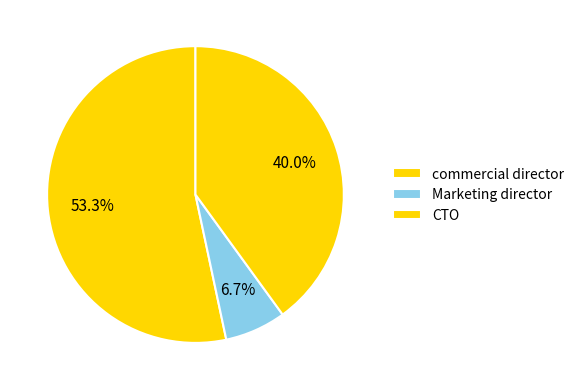

To the nearest percent, what is the difference between the Marketing director and CTO slice percentages?

33%